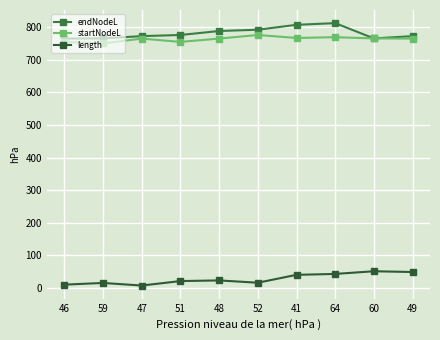

What is the maximum value shown in the chart?

811.9